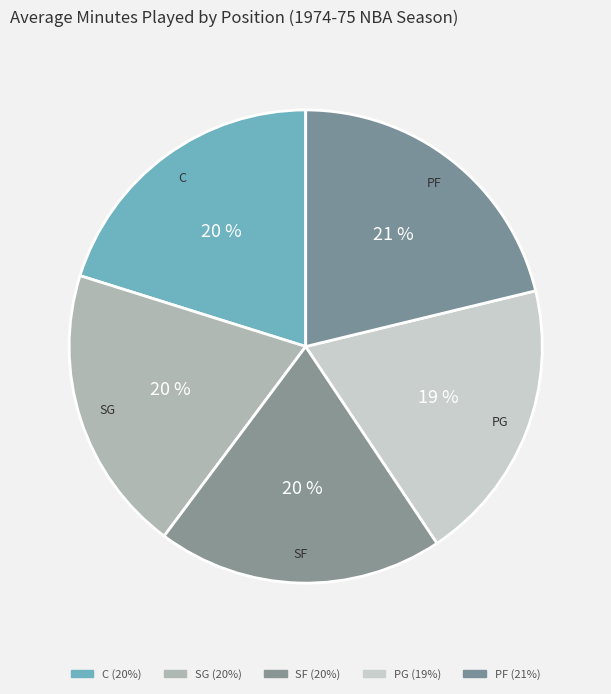

Is it true that SG is 28% of the pie?

False